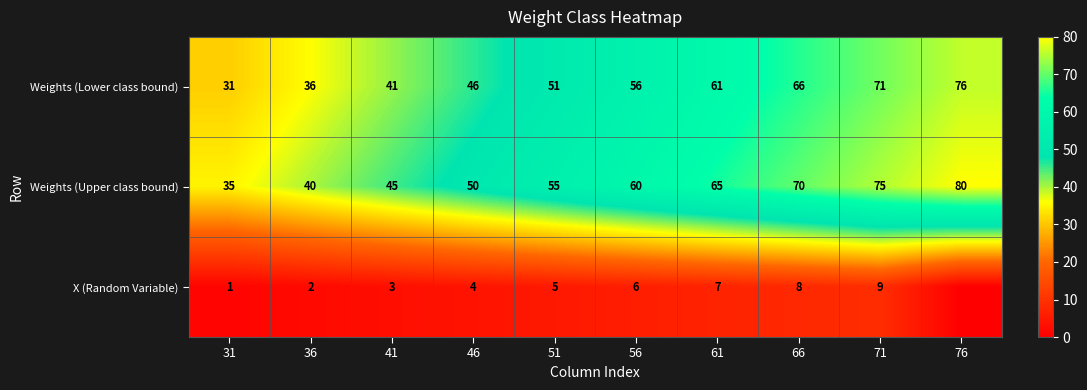

Where is Weights (Lower class bound) nearest to the value 53?

51